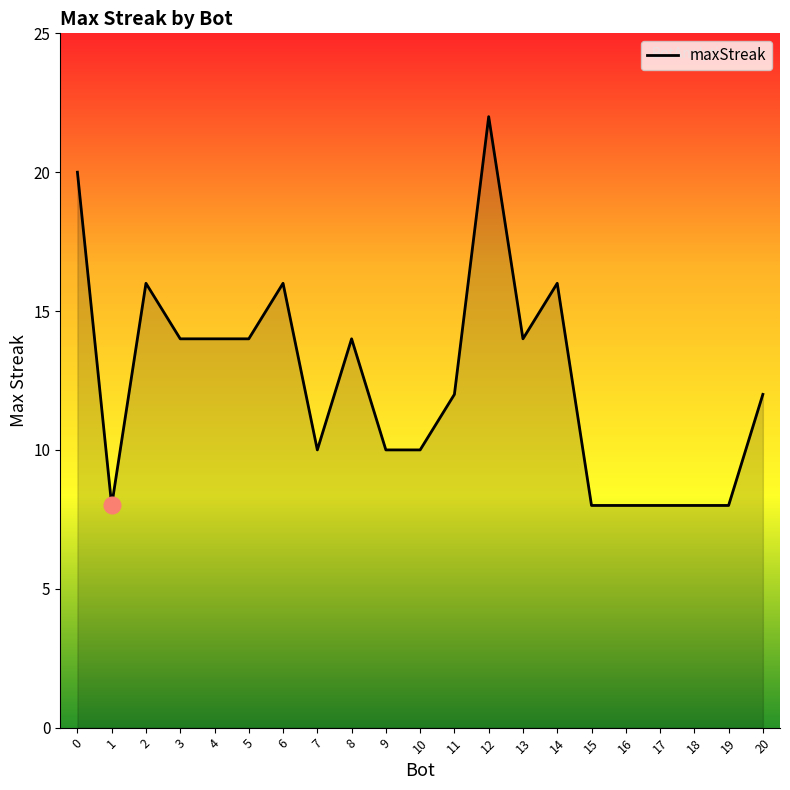

Which label corresponds to the largest value in the chart?

12